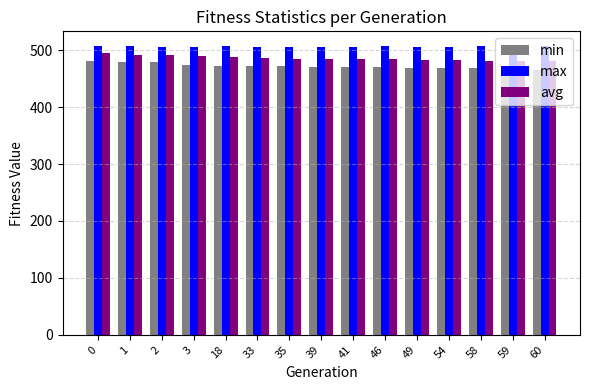

How many bars are there in each group?

3